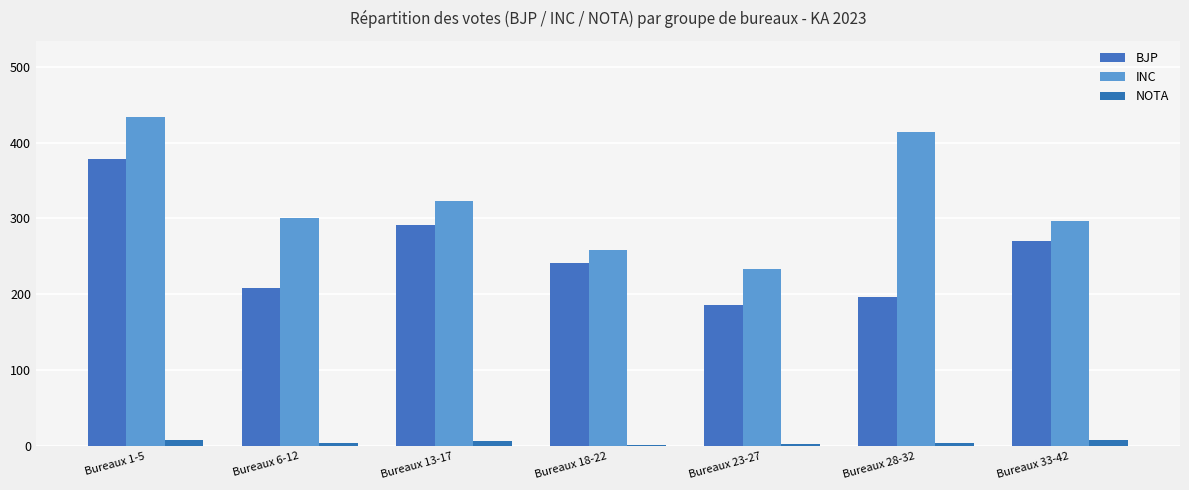

At how many categories does at least one series exceed 243?

6